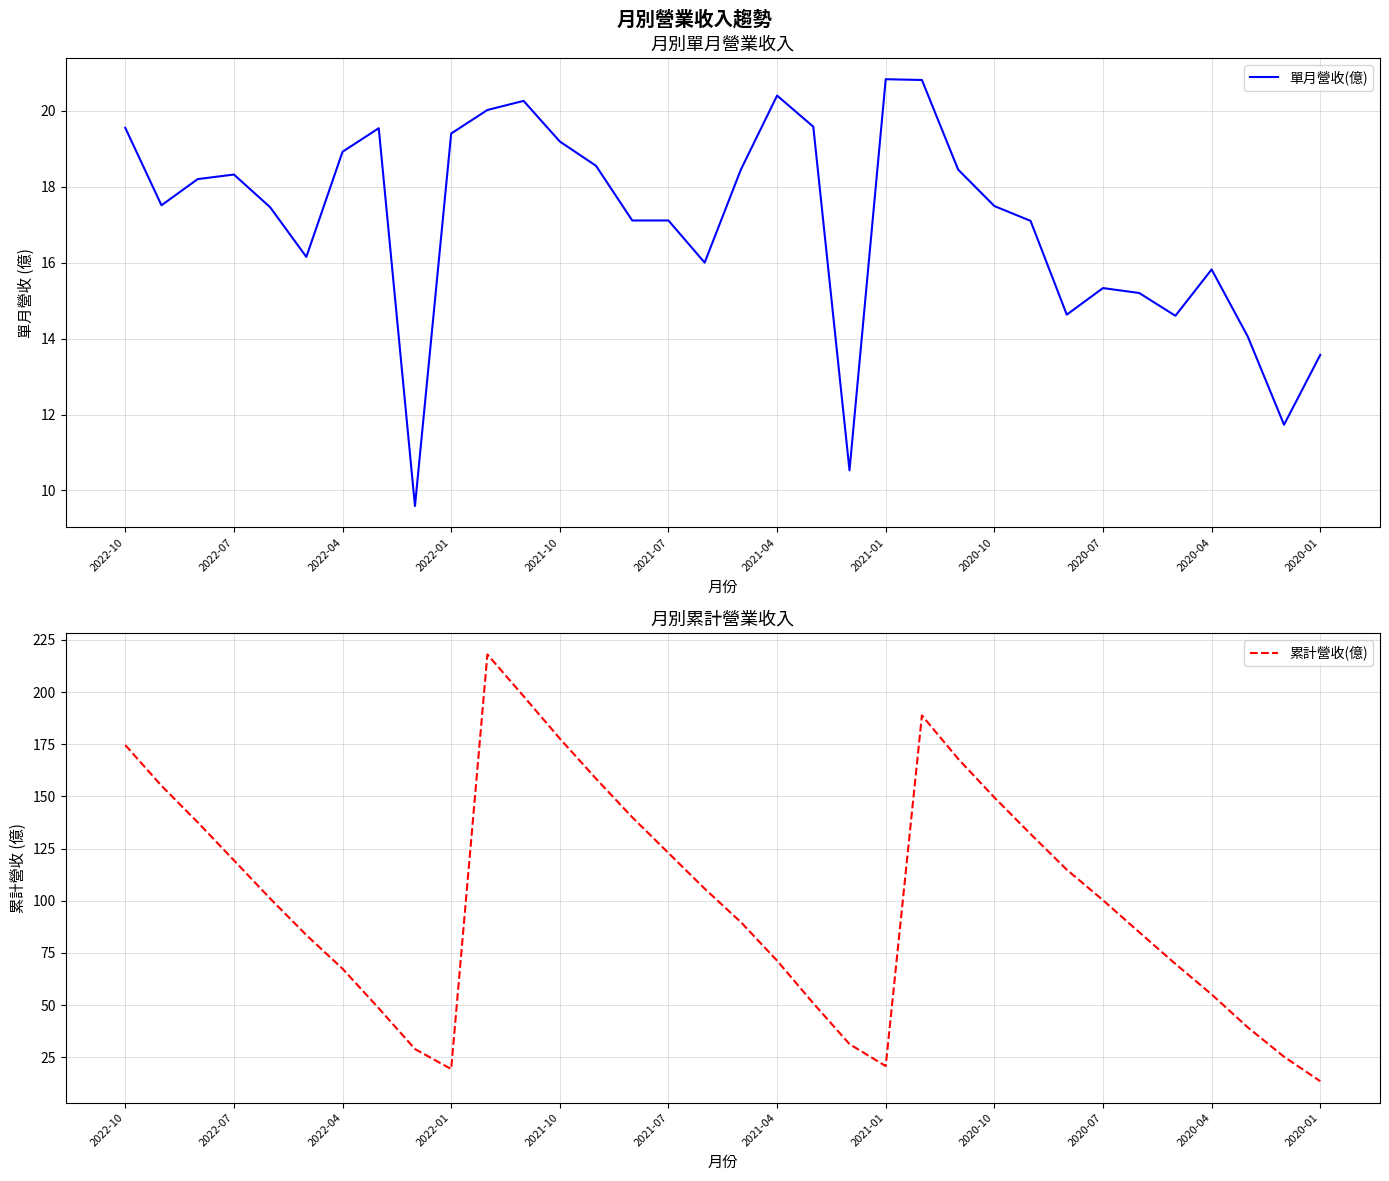

True or false: 單月營收(億) has a value of 29.4 at 2021-04.

False